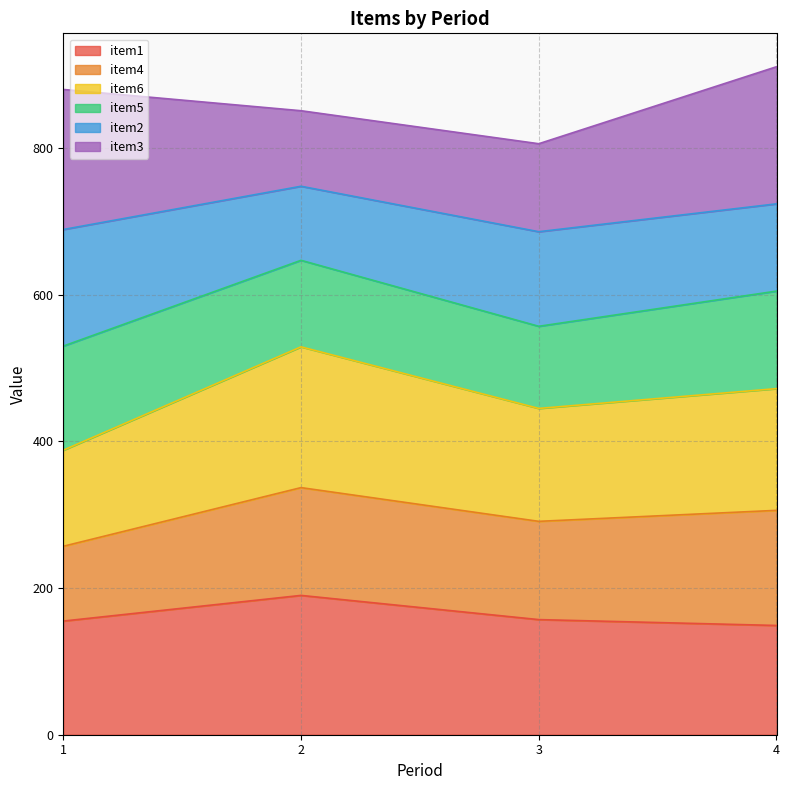

At which label is item1 closest to 169?

3